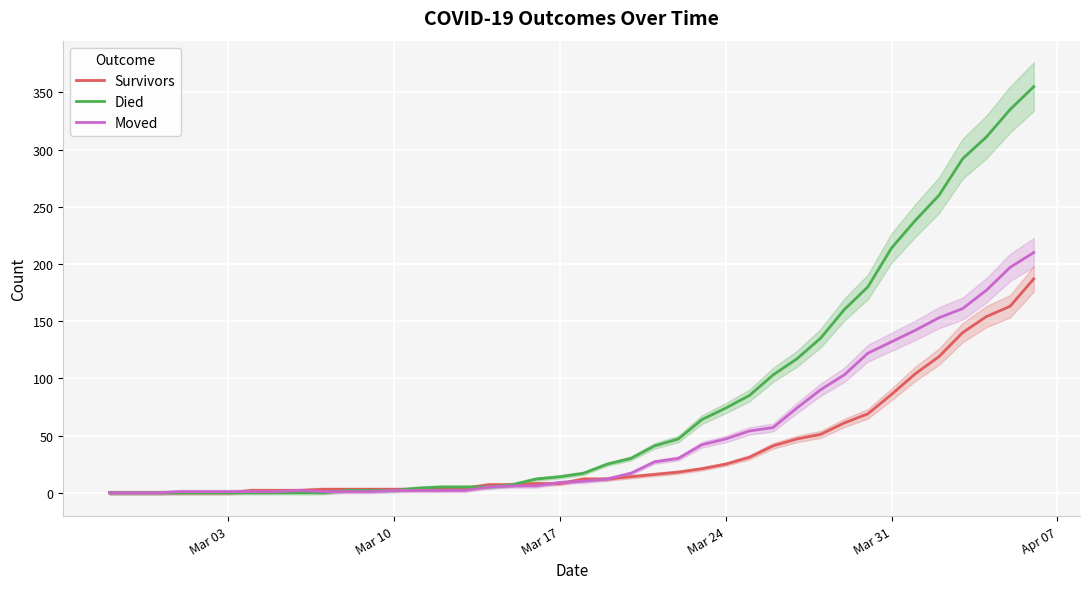

What is the maximum value for Died?

355